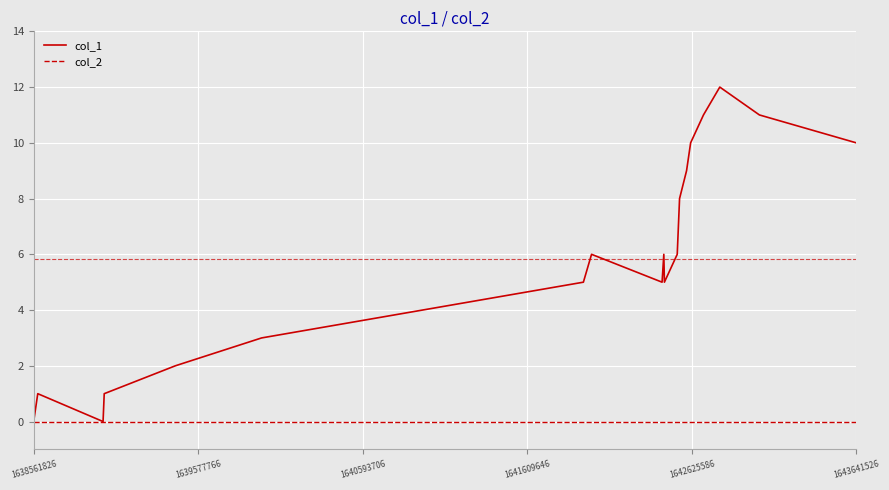

Which series has the widest spread of values?

col_1